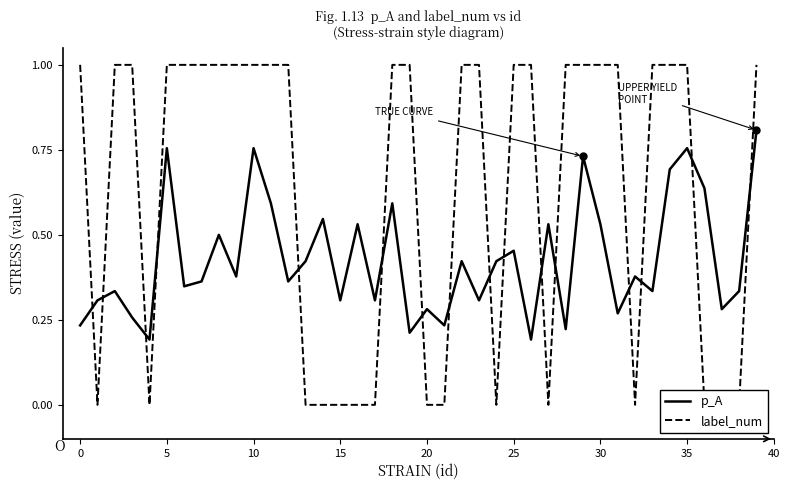

What is the label of the 27th point from the left?

26